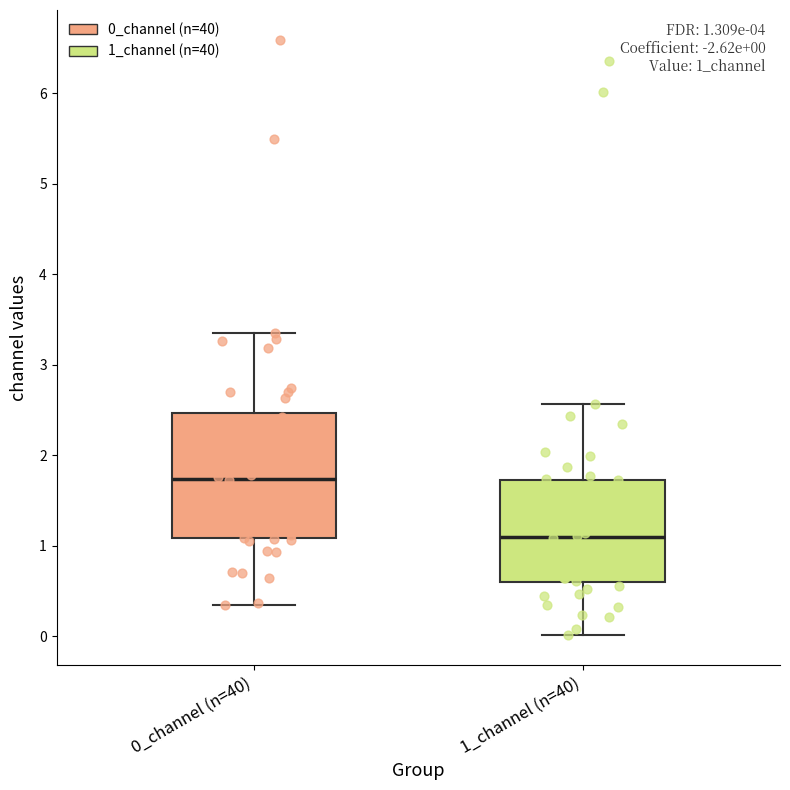

Comparing the boxes themselves (not the whiskers), which one is the tallest?

0_channel (n=40)